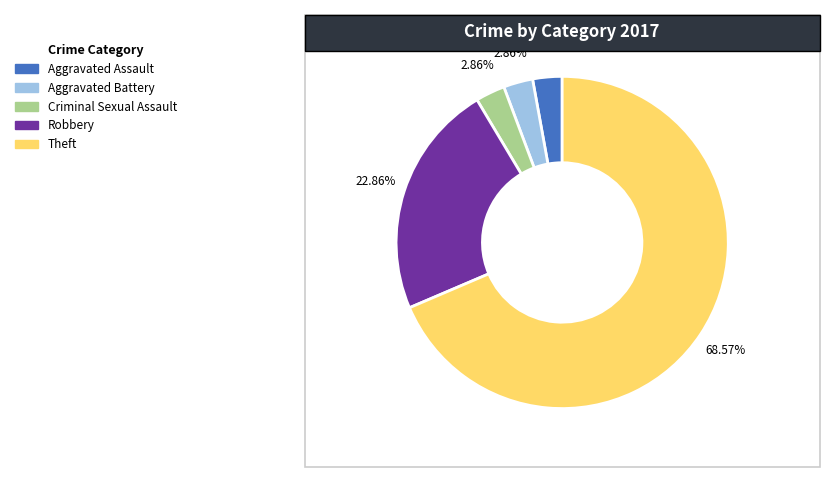

What is the total percentage of Theft and Robbery?

91.4%